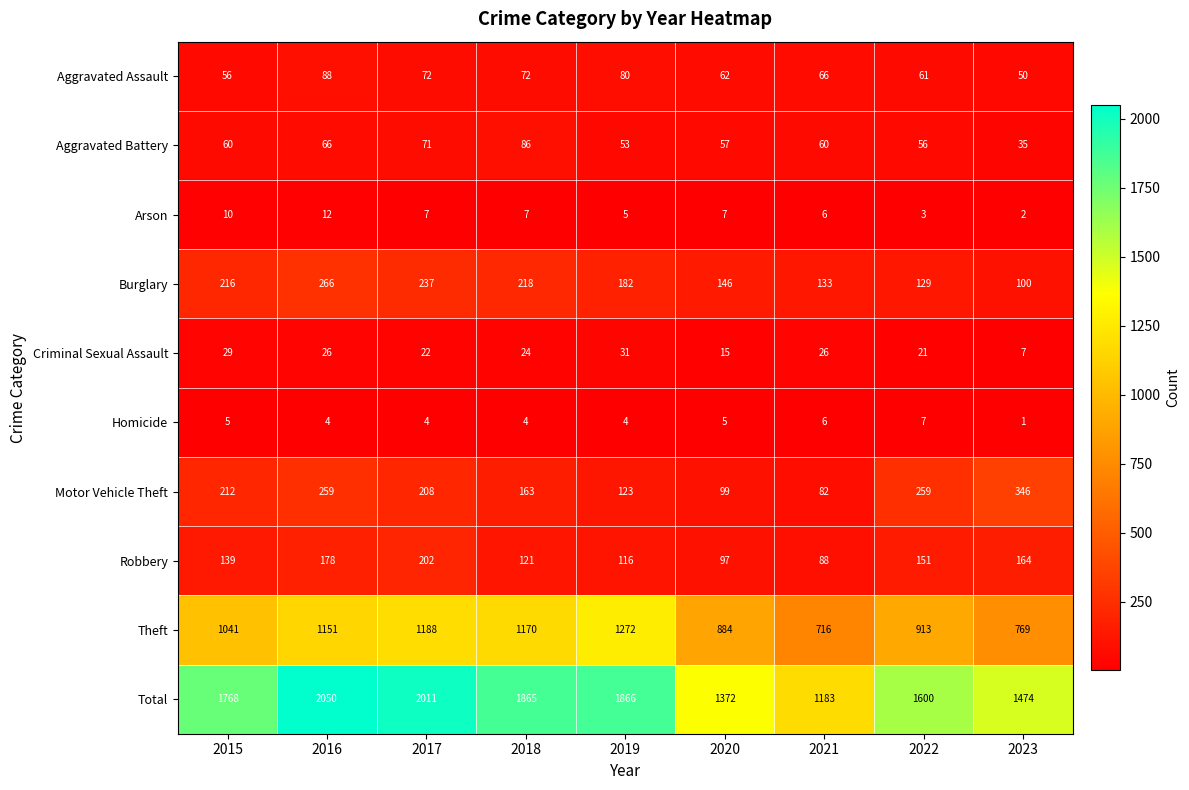

The Aggravated Battery series shows 83 at 2021. True or false?

False